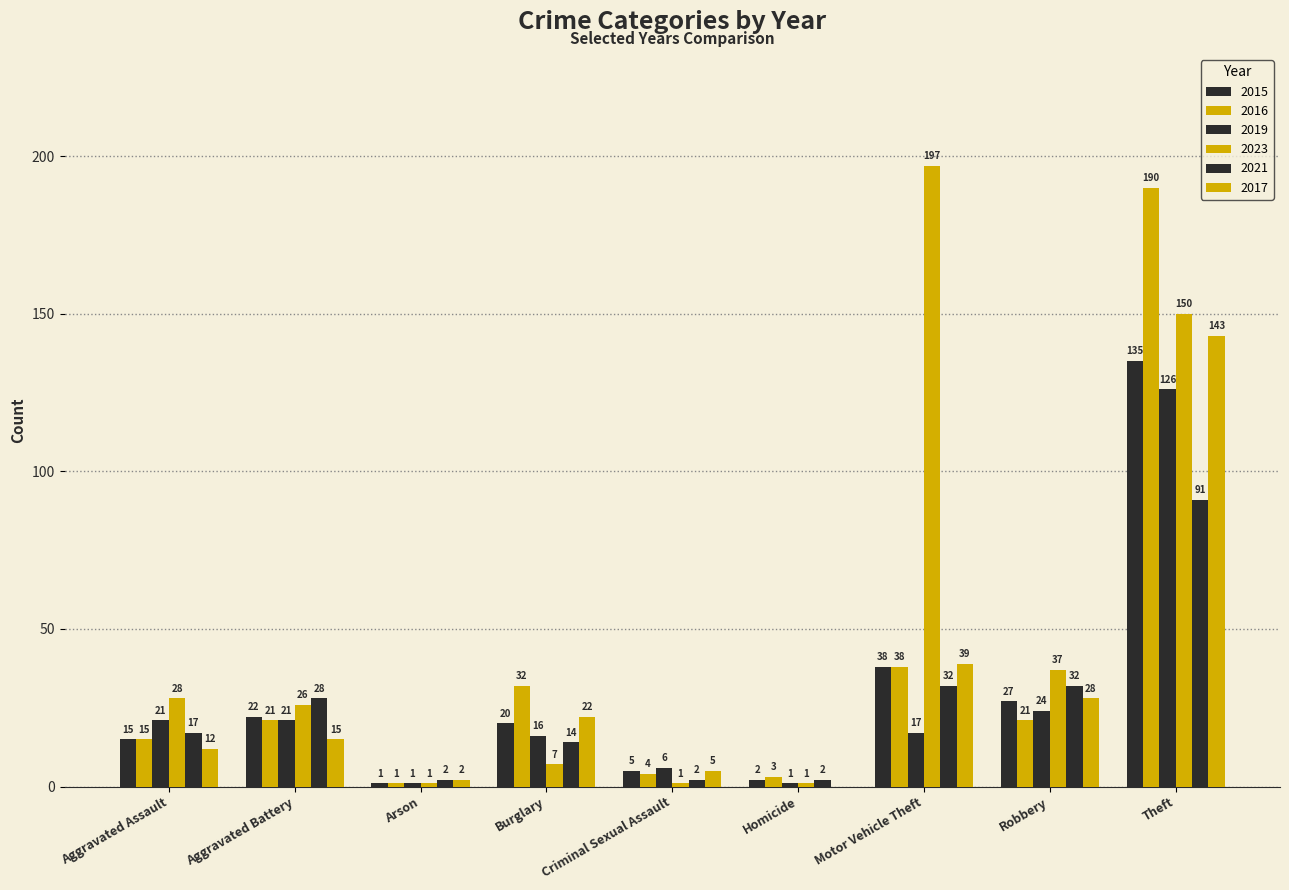

Are the bars grouped side by side (vs. stacked)?

Yes